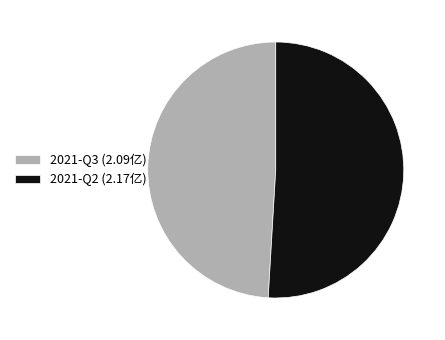

Which category has the biggest portion of the pie?

2021-Q2